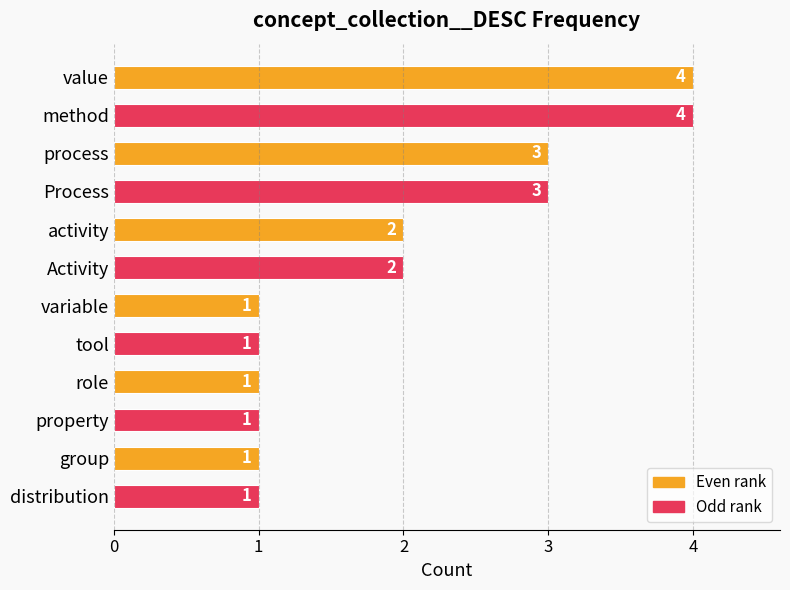

What is the change in value from value to distribution?

-3